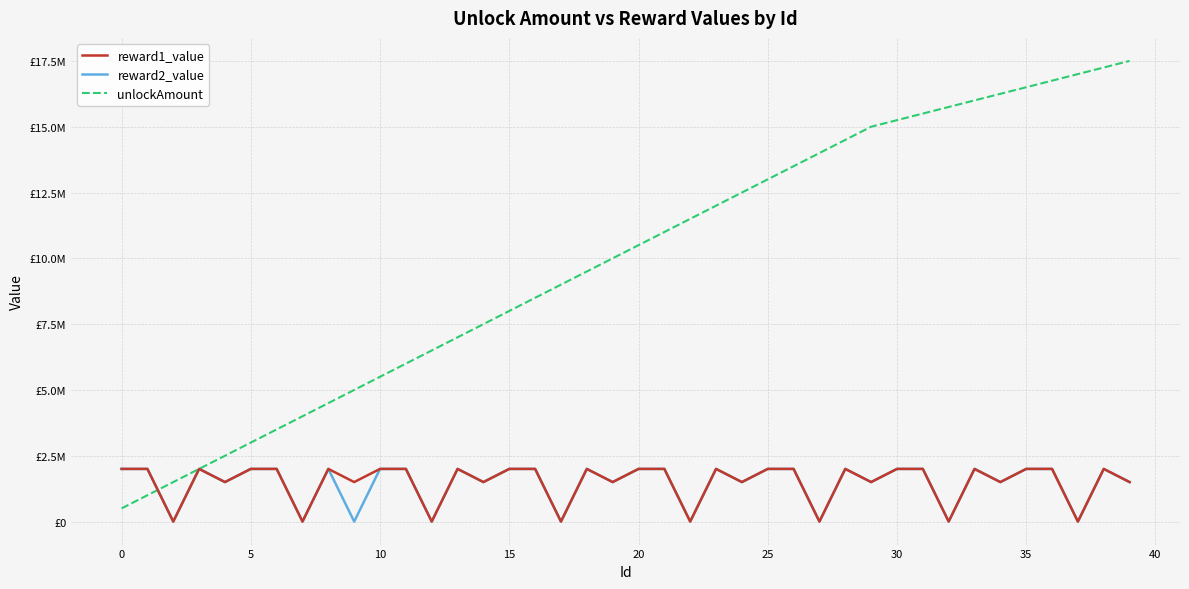

True or false: unlockAmount and reward2_value cross at least once.

True